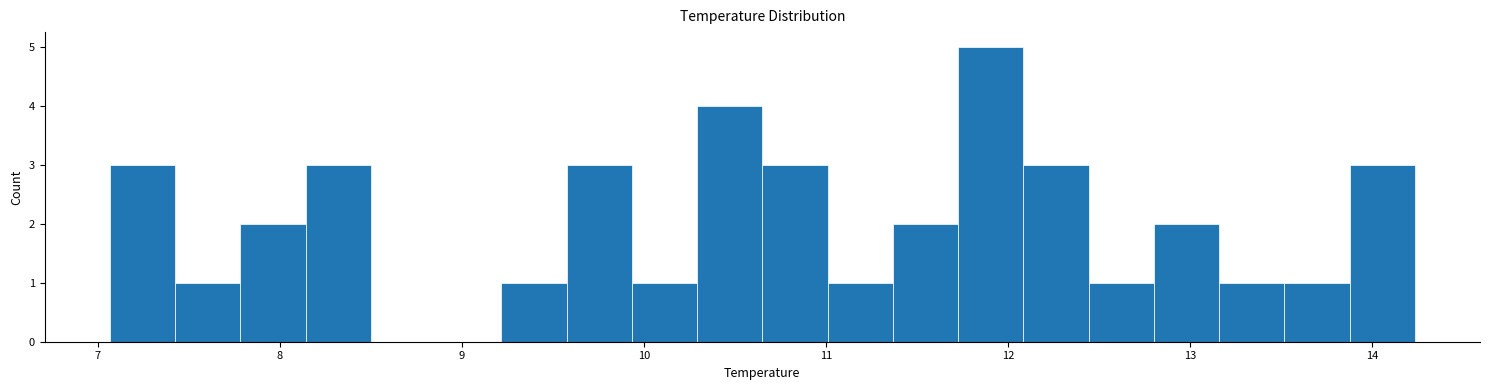

Read against the x-axis, roughly where is the centre of the tallest bar?

11.9